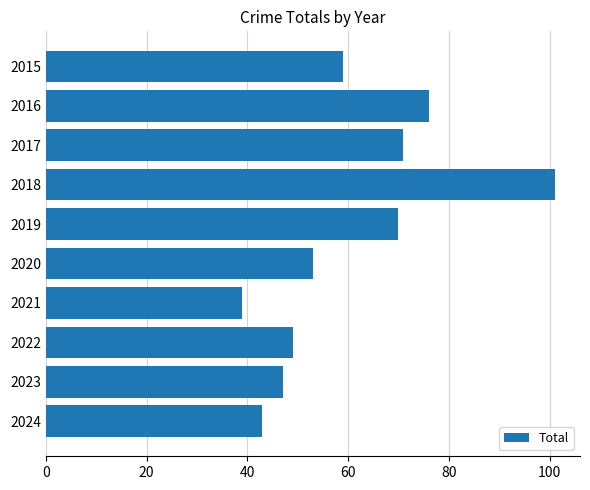

Approximately how many times larger is the value at 2021 compared to 2015?

0.7